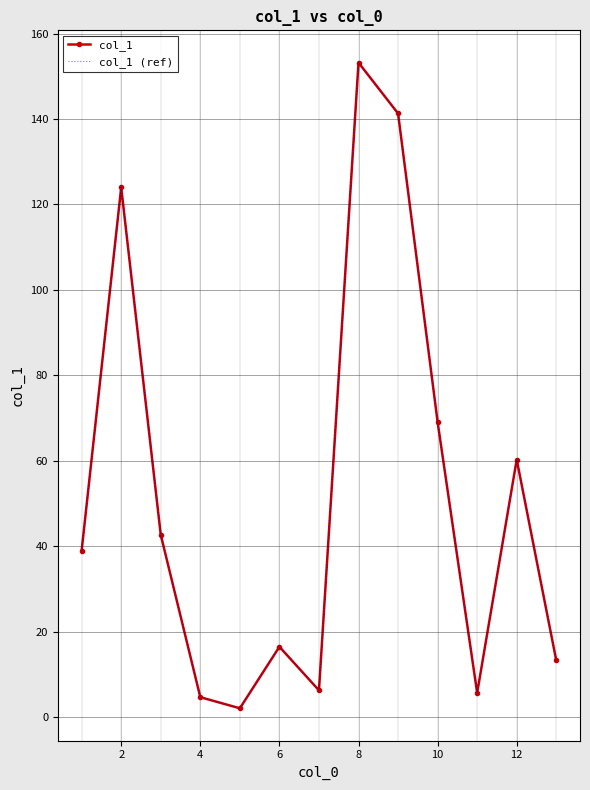

At which label is col_1 (ref) closest to 77?

10